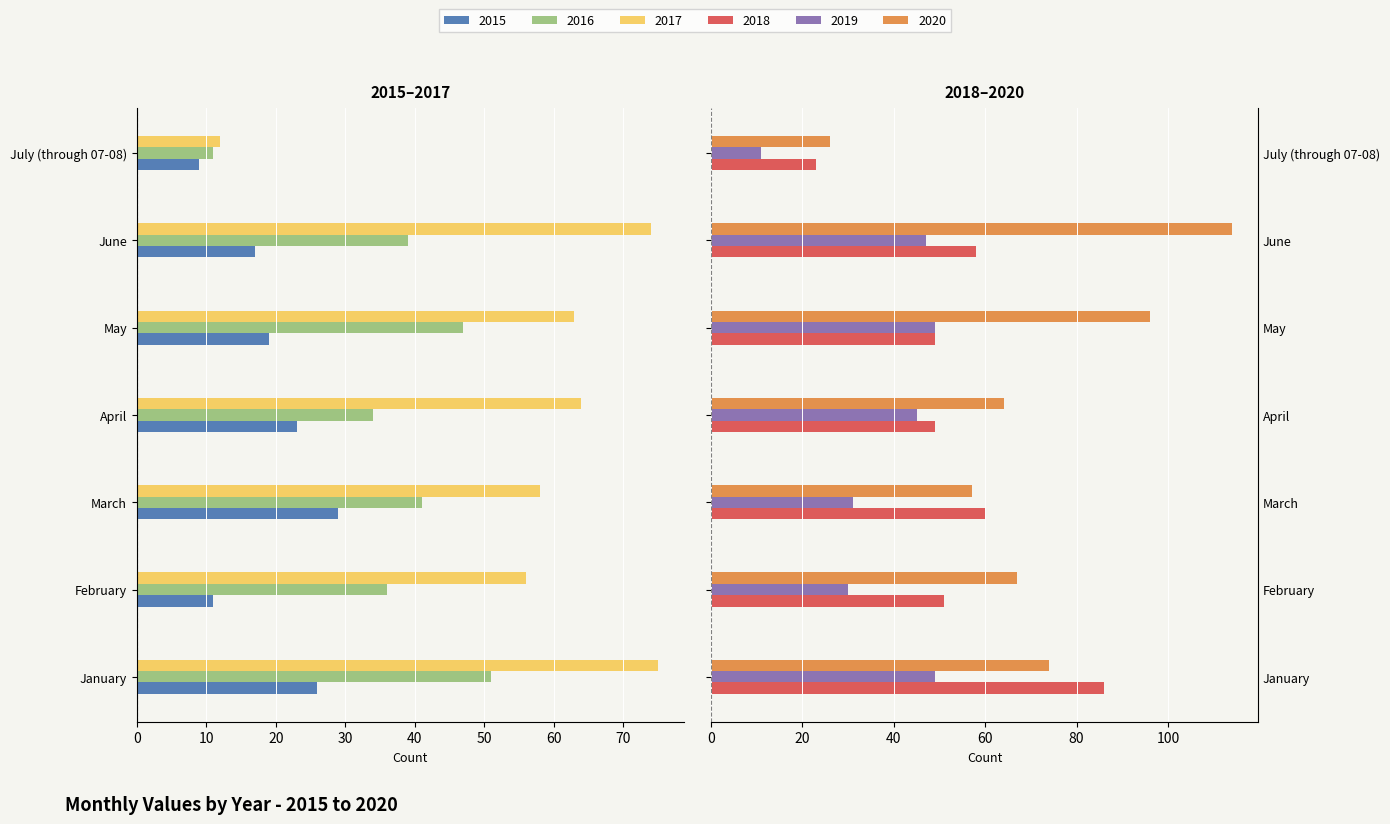

At which label is 2020 closest to 70?

February